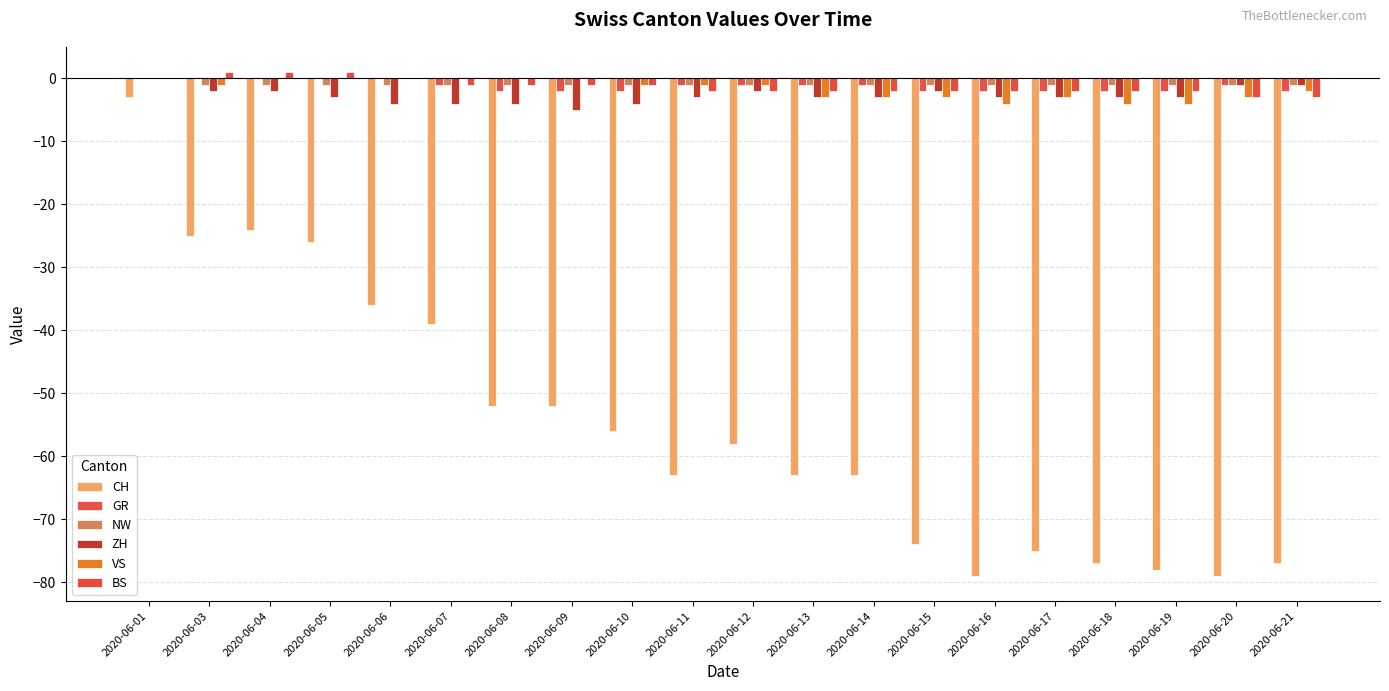

What is the total value across all series at 2020-06-01?

-3